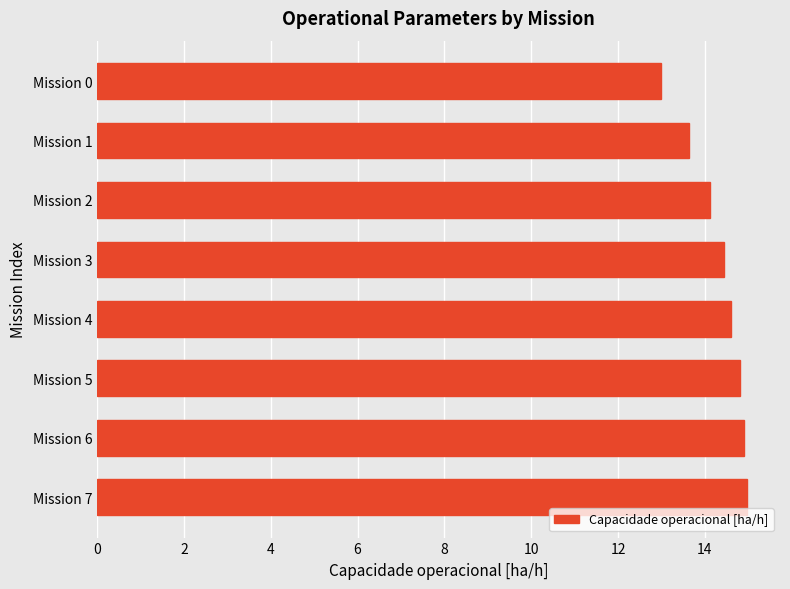

What is the change in value from Mission 2 to Mission 0?

-1.1